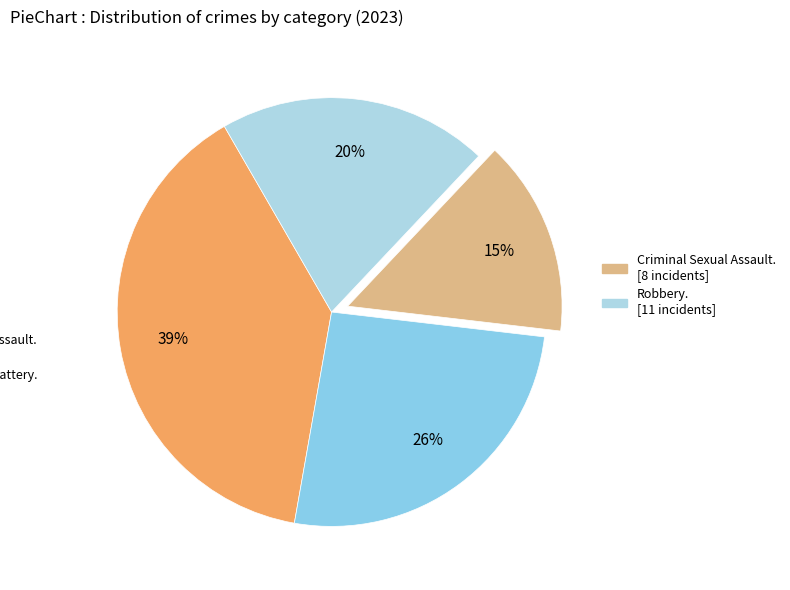

Count the number of slices in the pie.

4